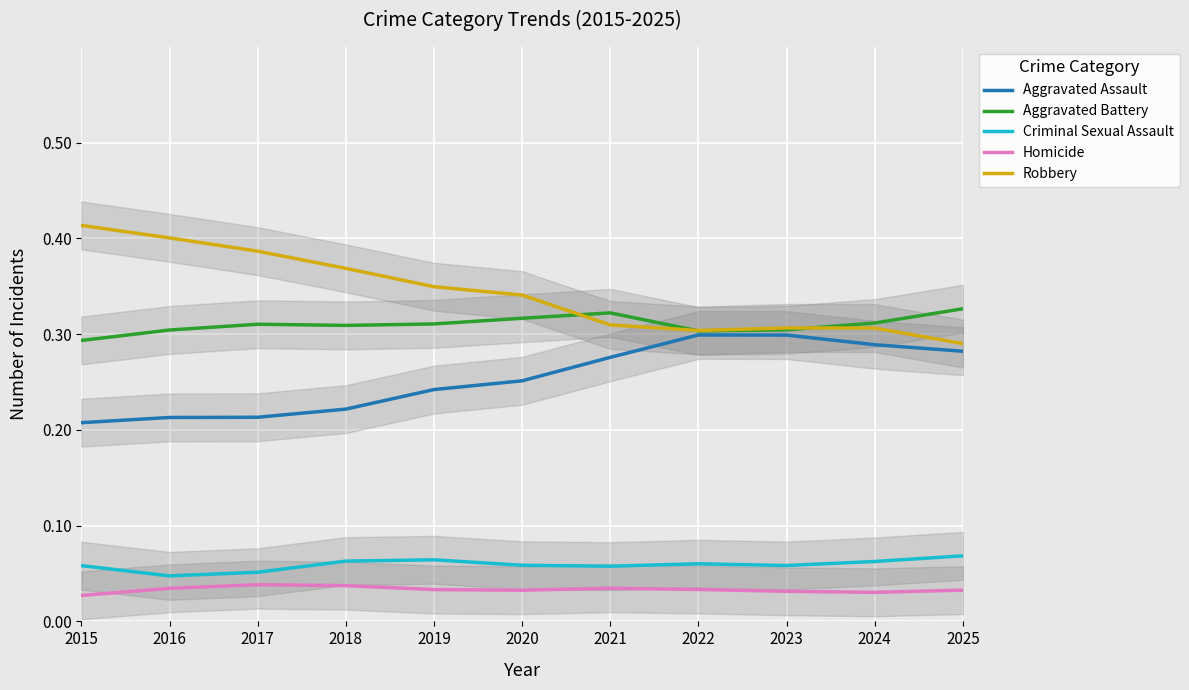

What is the maximum value shown in the chart?

0.4